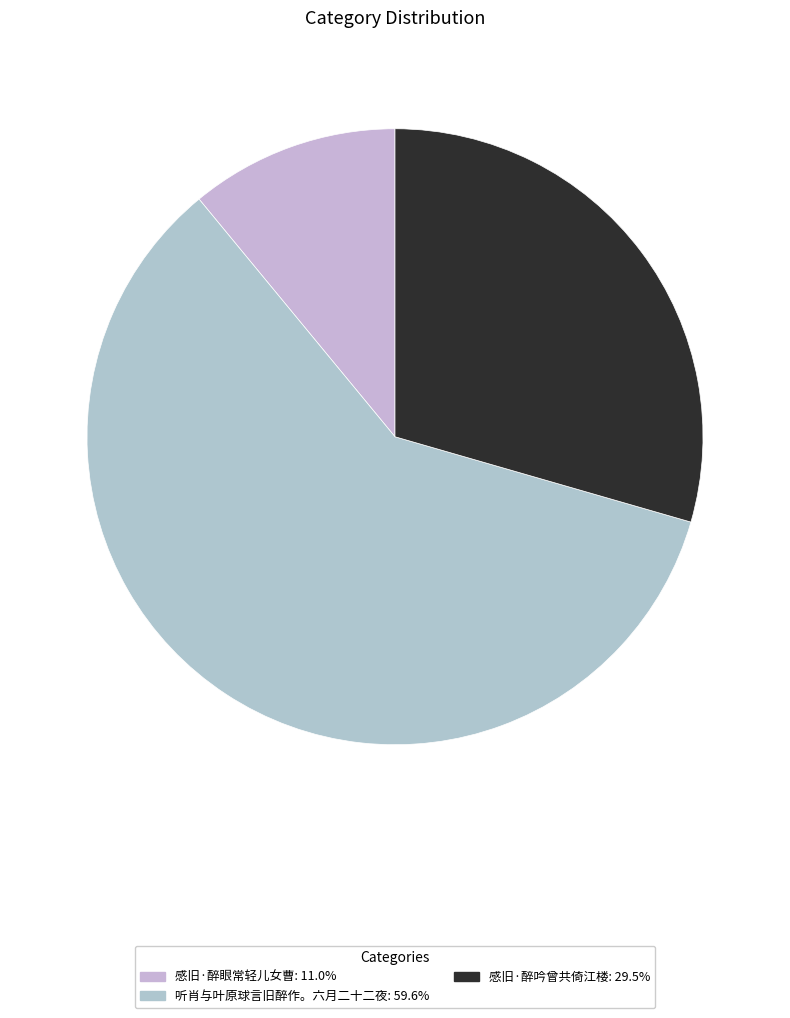

Rank the categories by value from lowest to highest.

感旧·醉眼常轻儿女曹, 感旧·醉吟曾共倚江楼, 听肖与叶原球言旧醉作。六月二十二夜